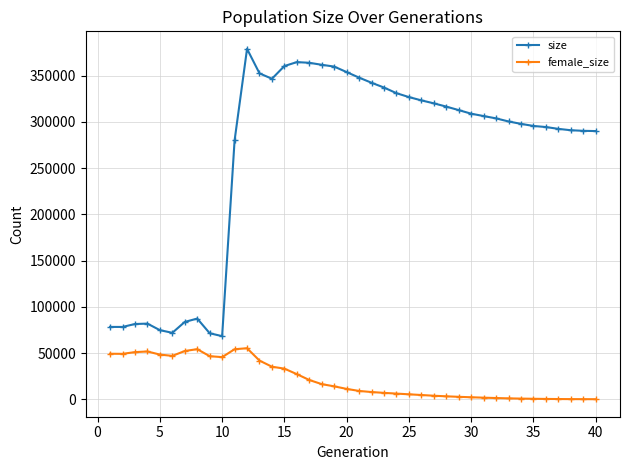

Which series has the widest spread of values?

size